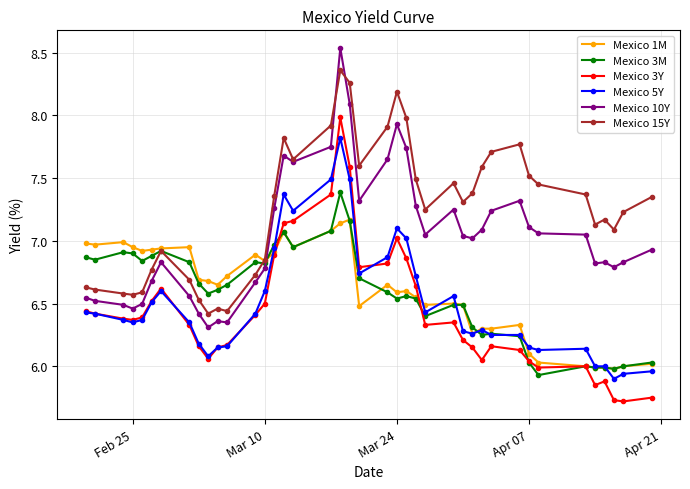

List the series in order of their peak value, lowest first.

Mexico 1M, Mexico 3M, Mexico 5Y, Mexico 3Y, Mexico 15Y, Mexico 10Y